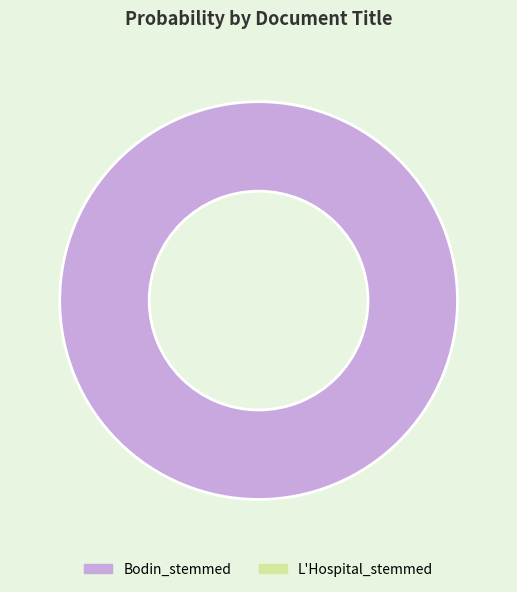

Is there any slice that represents more than half of the pie?

Yes